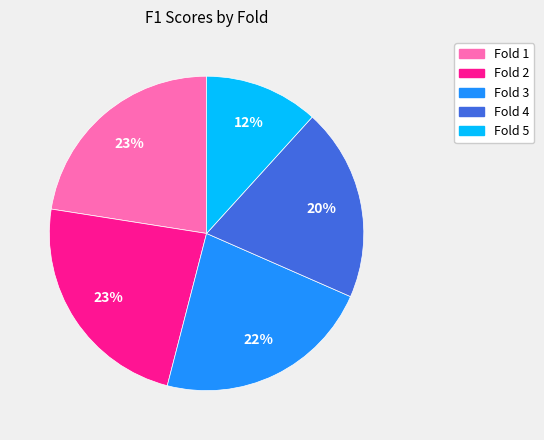

What percentage is the Fold 4 slice, to the nearest percent?

20%